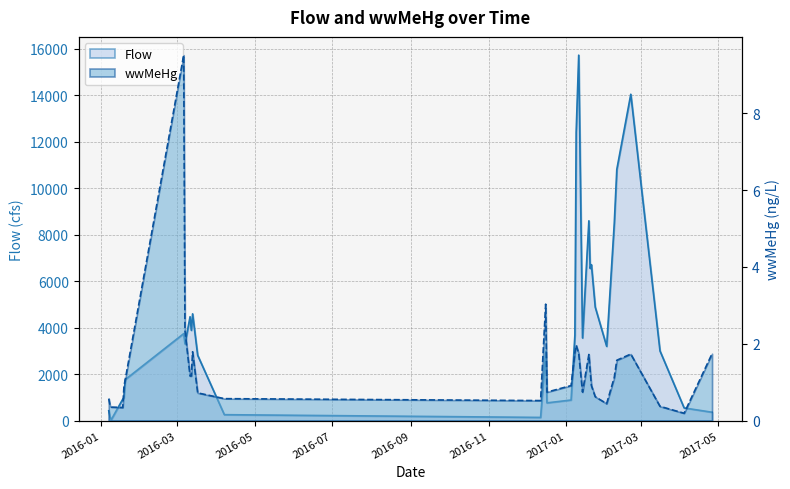

Count the number of categories in the chart.

32